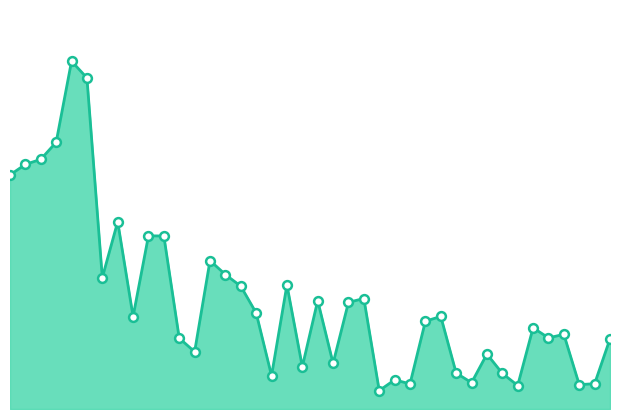

Does the chart have visible grid lines?

No